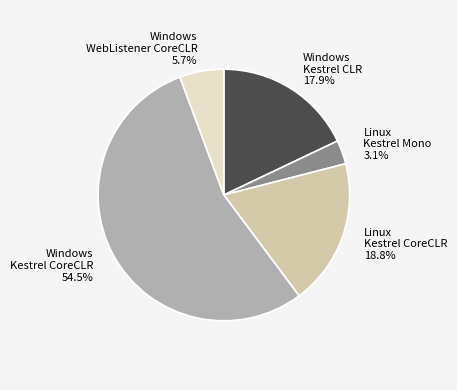

Approximately how many times larger is the value at Windows WebListener CoreCLR 5.7% compared to Linux Kestrel CoreCLR 18.8%?

0.3